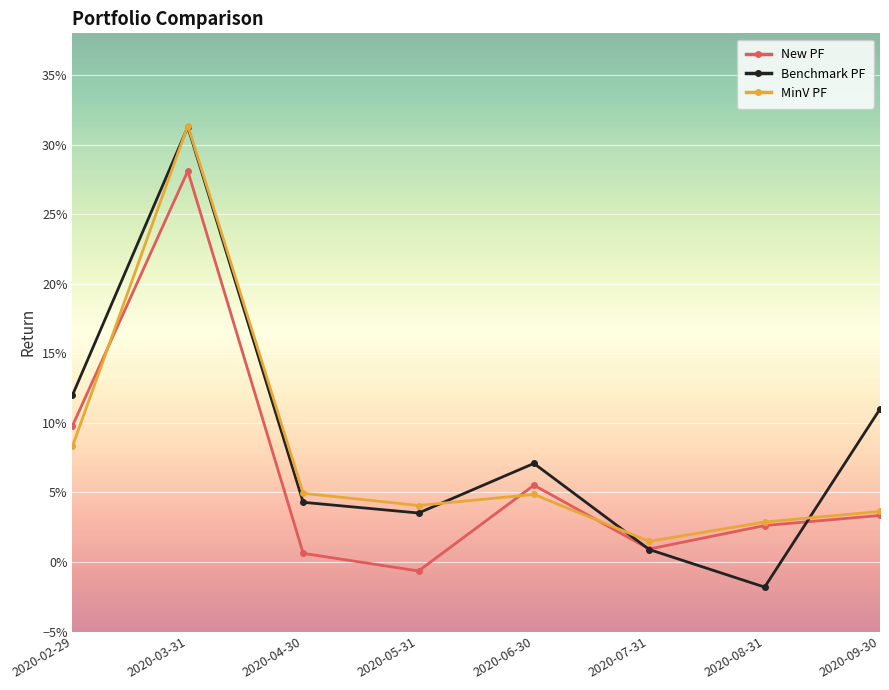

Which series has the largest range (max minus min)?

Benchmark PF